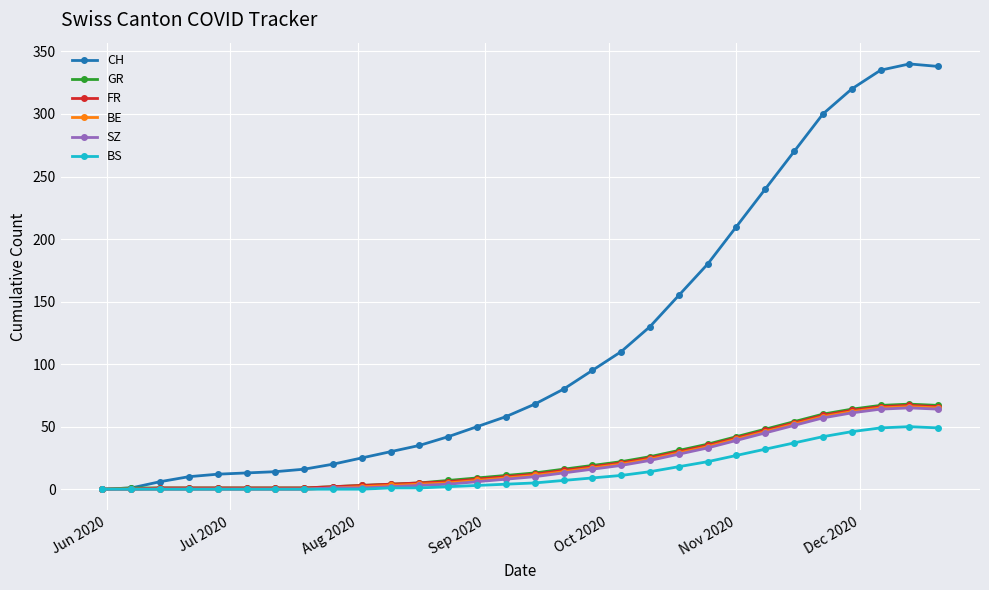

Count the number of categories in the chart.

30